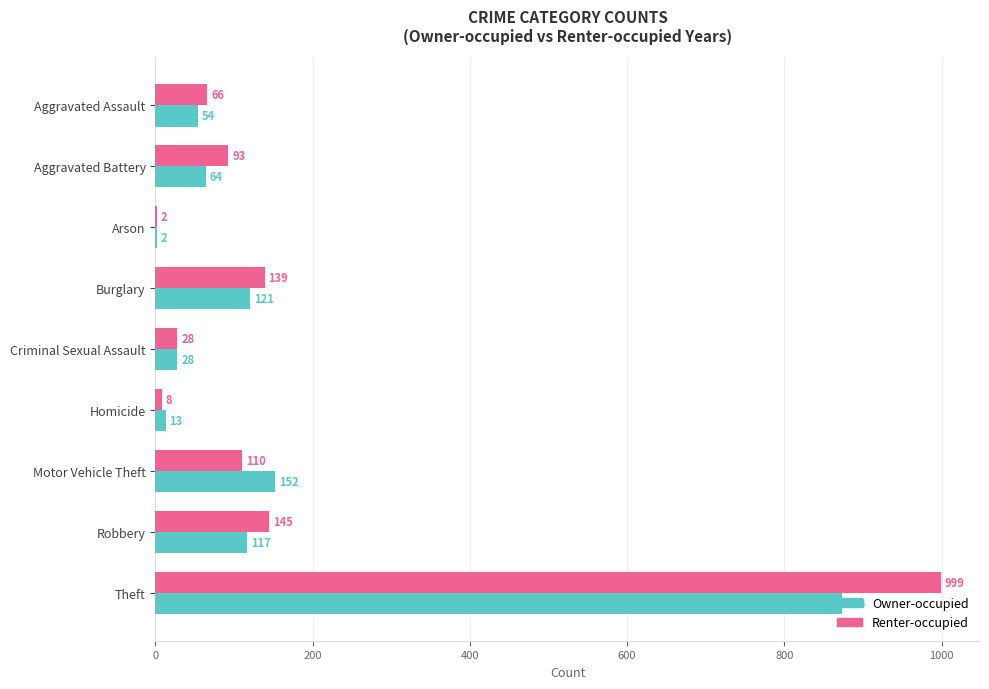

How many distinct data groups are displayed?

2